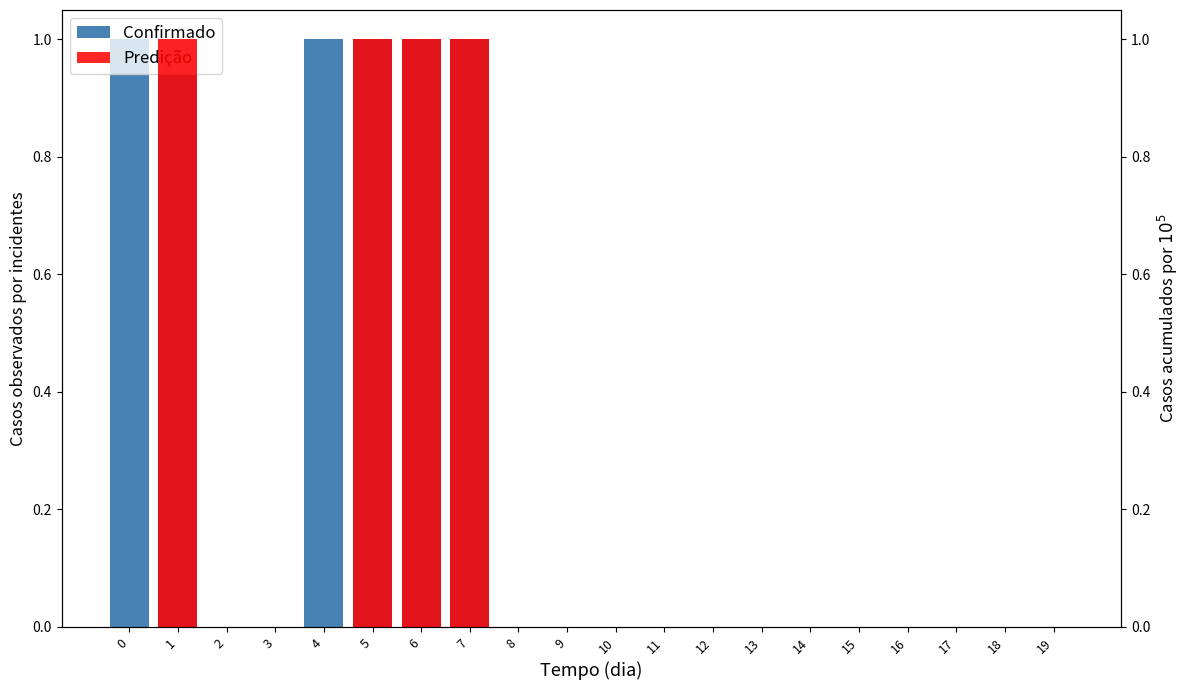

Reading left to right, list all the values displayed in this chart.

Confirmado: 0=1	1=1	2=0	3=0	4=1	5=1	6=1	7=1	8=0	9=0	10=0	11=0	12=0	13=0	14=0	15=0	16=0	17=0	18=0	19=0
Predição: 0=0	1=1	2=0	3=0	4=0	5=1	6=1	7=1	8=0	9=0	10=0	11=0	12=0	13=0	14=0	15=0	16=0	17=0	18=0	19=0